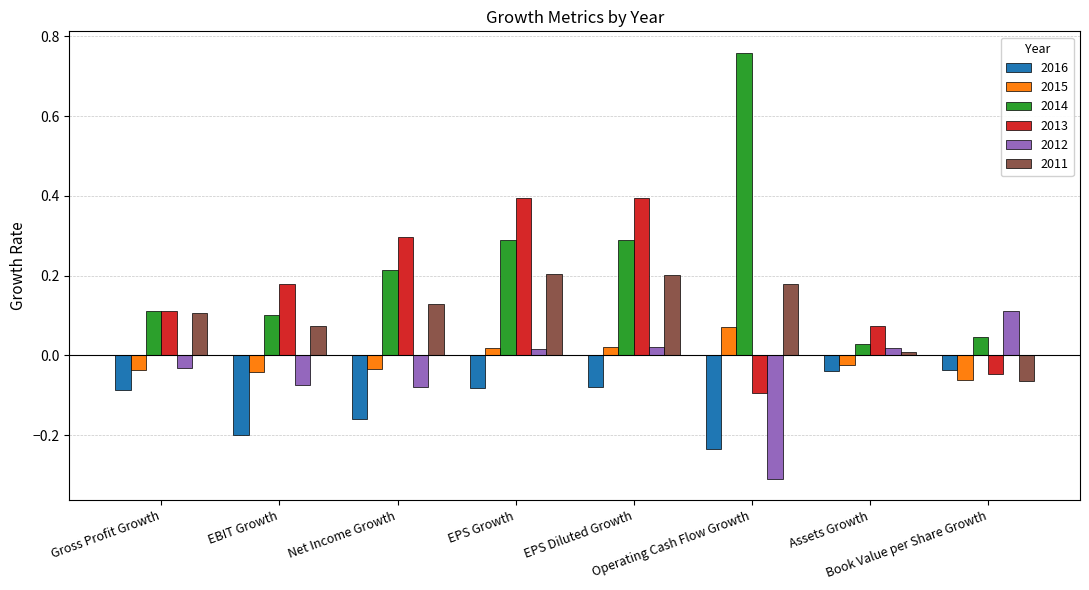

Which series has the largest total across all categories?

2014